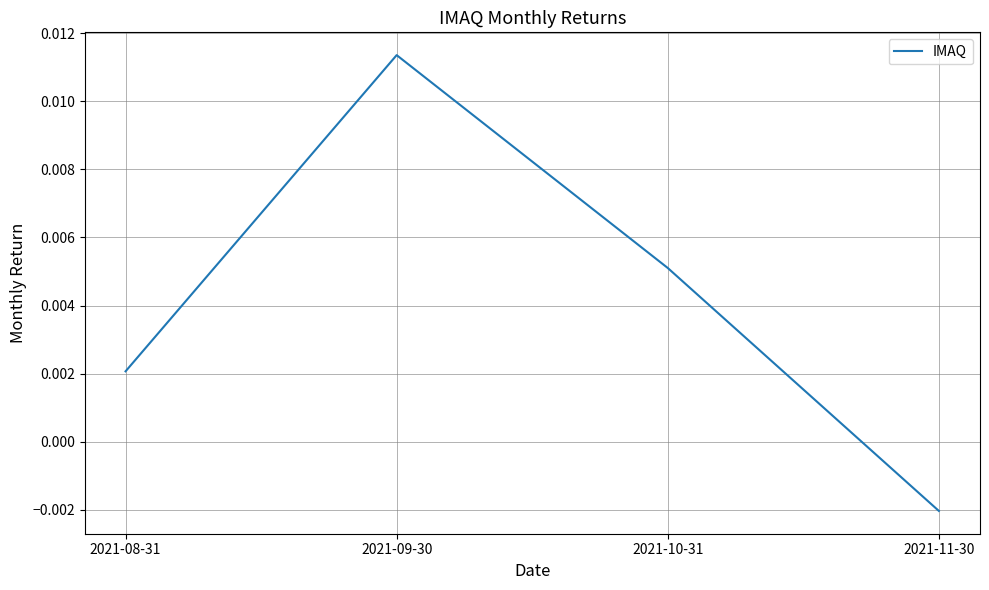

Count the values in the range 0 to 1.

3